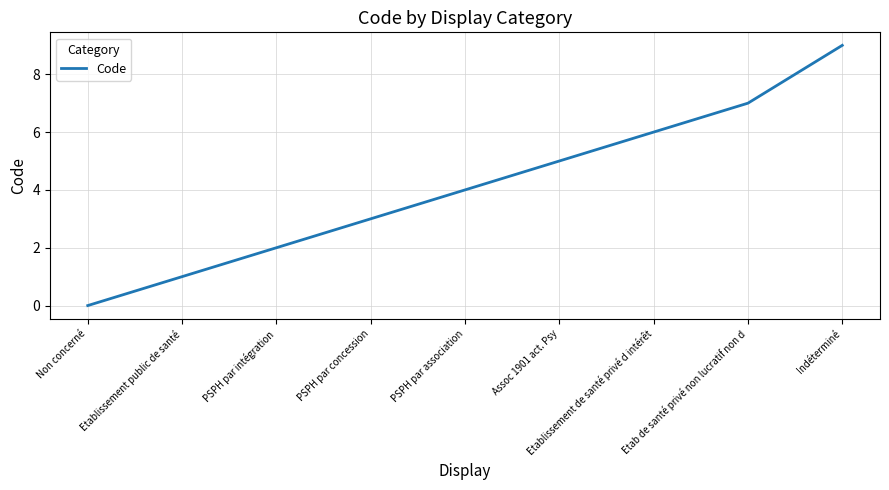

What position from the left is Etablissement public de santé?

2